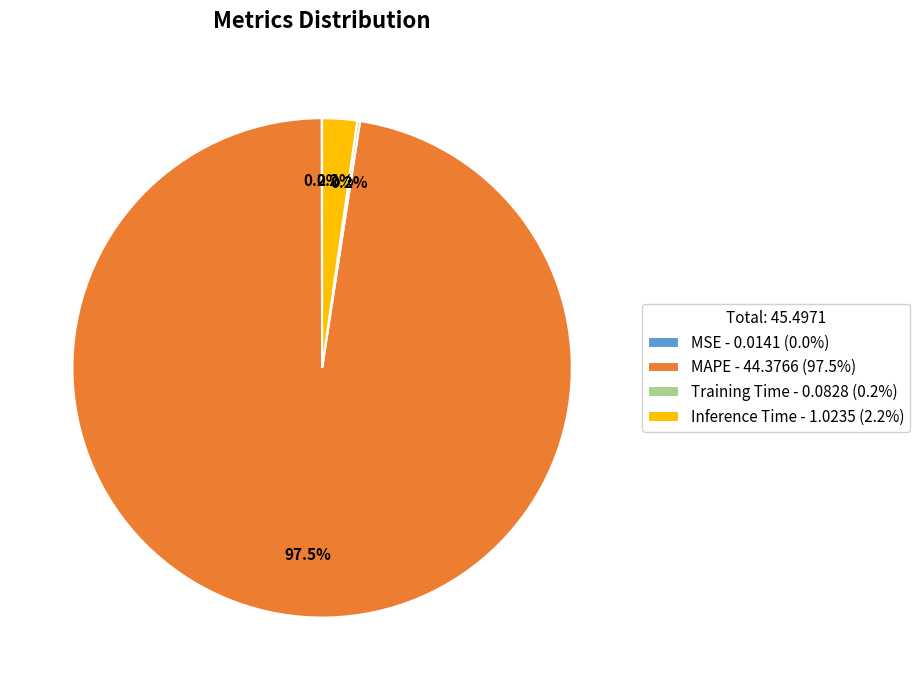

Is there any slice that represents more than half of the pie?

Yes